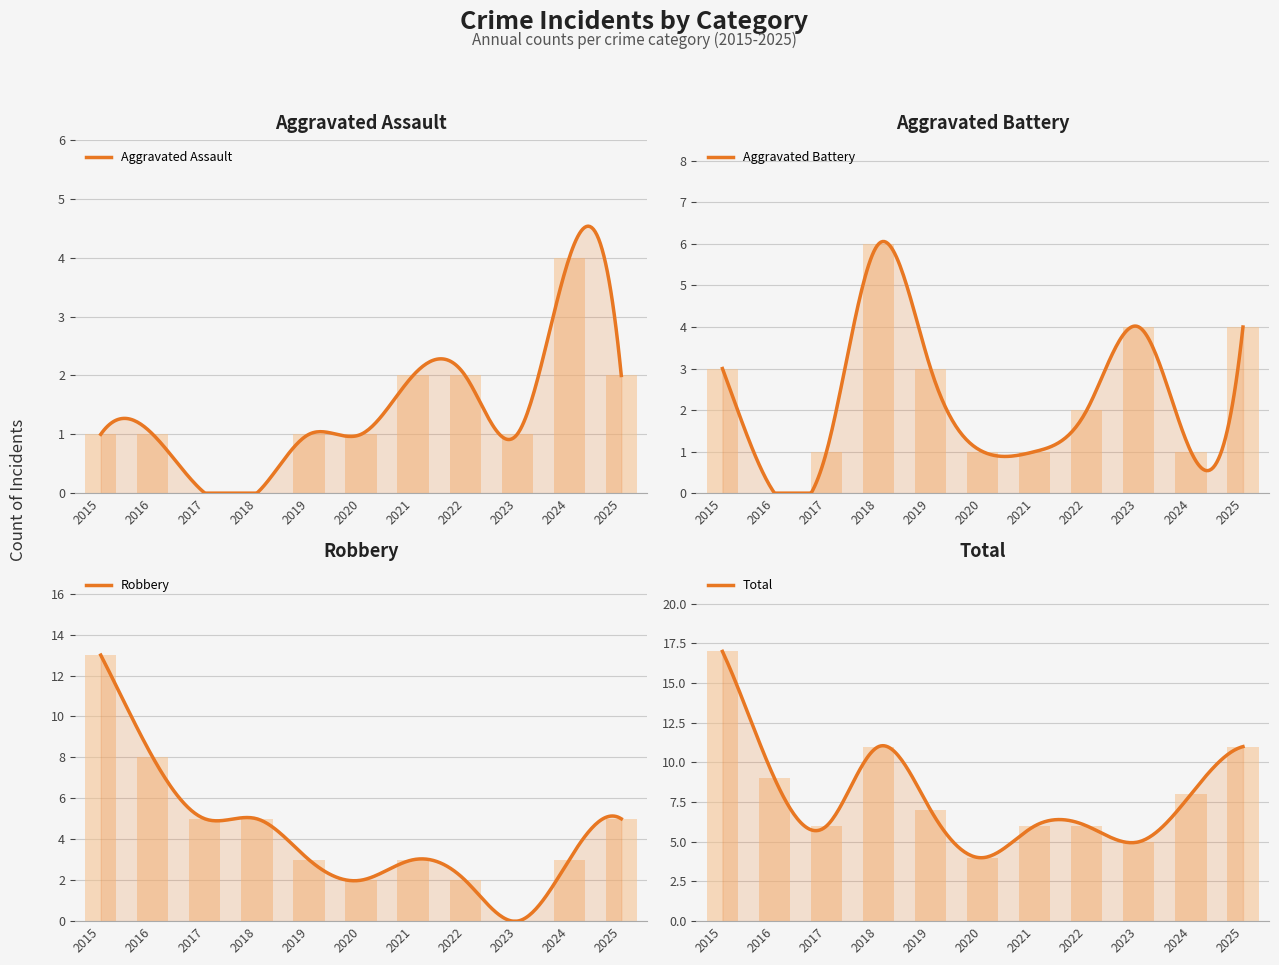

Reading right to left, transcribe all the data shown in this chart.

Aggravated Assault: 2	4	1	2	2	1	1	0	0	1	1
Aggravated Battery: 4	1	4	2	1	1	3	6	1	0	3
Robbery: 5	3	0	2	3	2	3	5	5	8	13
Total: 11	8	5	6	6	4	7	11	6	9	17